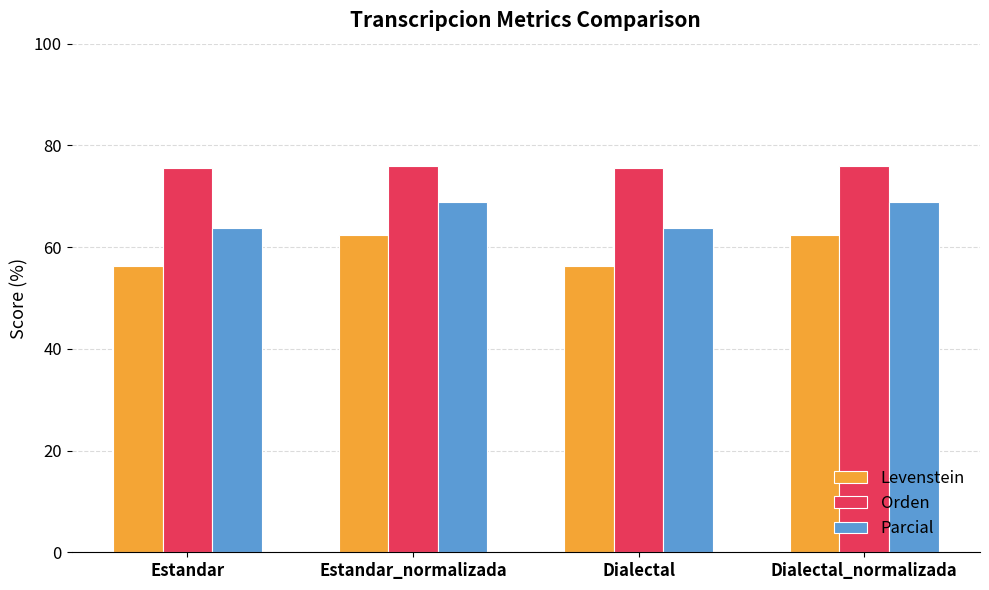

True or false: Orden has a value of 76.0 at Estandar_normalizada.

True